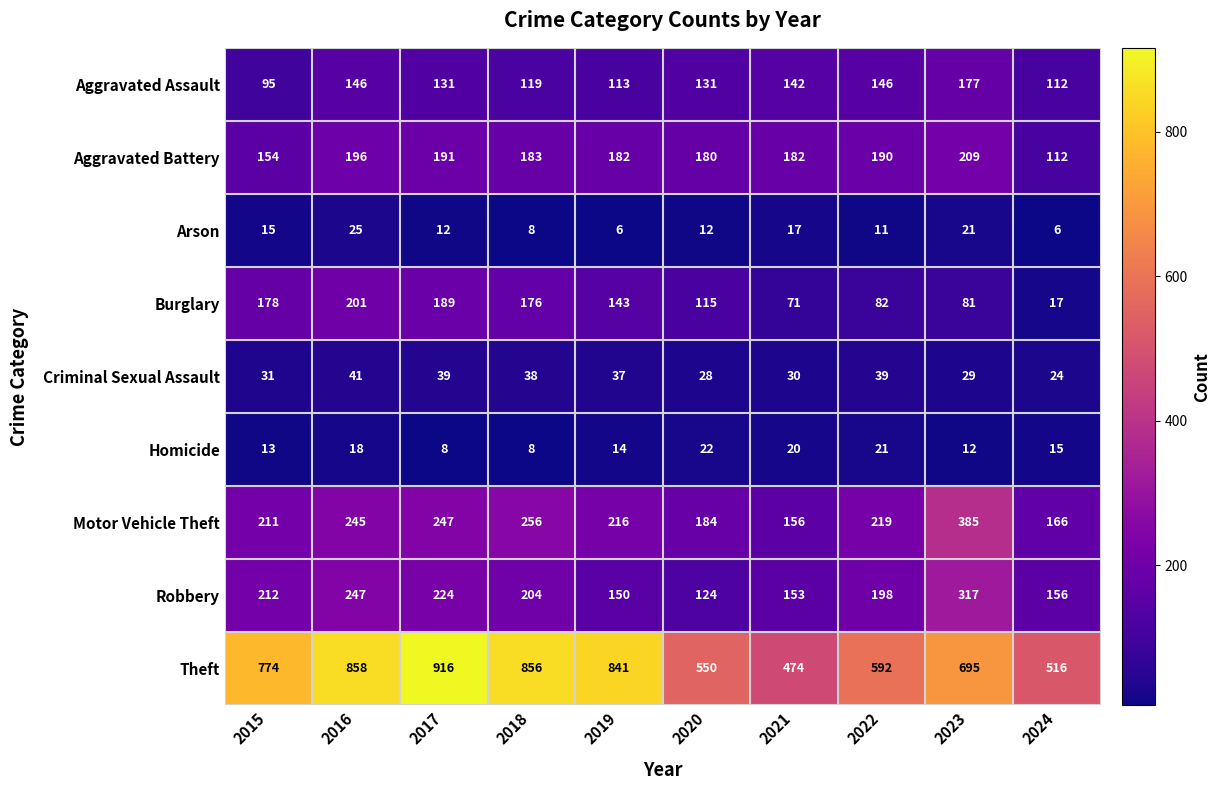

What is the sum of all Theft values?

7072